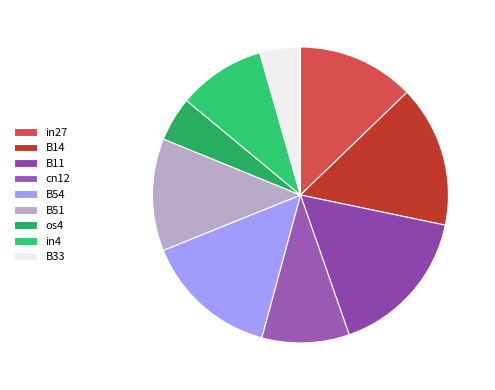

To the nearest percent, what is the average slice percentage?

11%